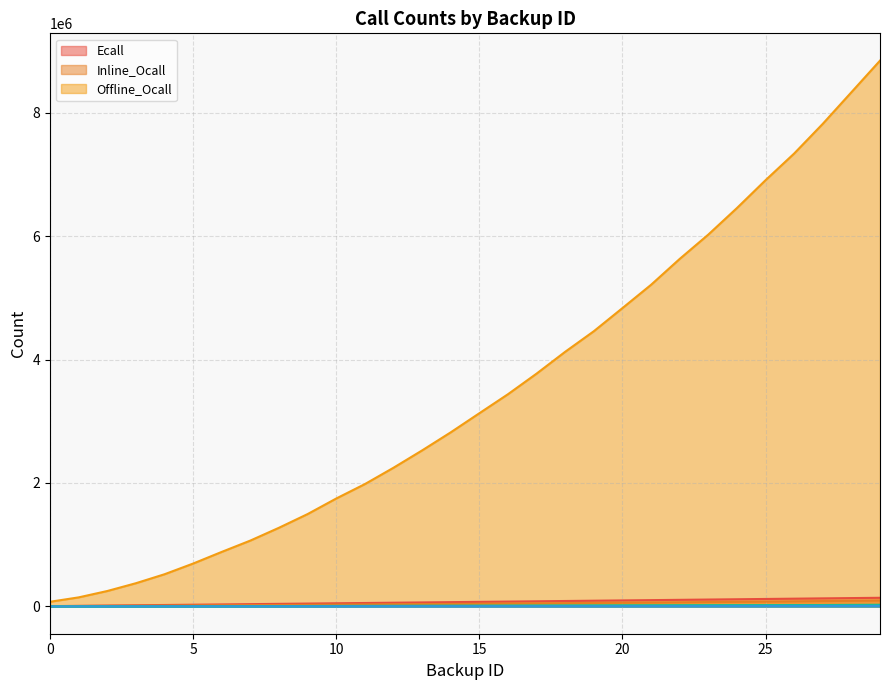

Between 22 and 16, which is larger?

22